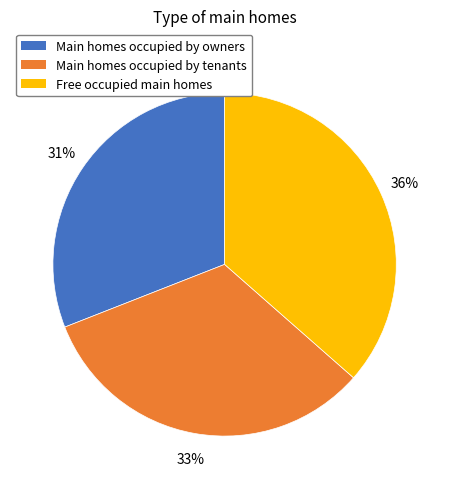

To the nearest percent, what is the average slice percentage?

33%